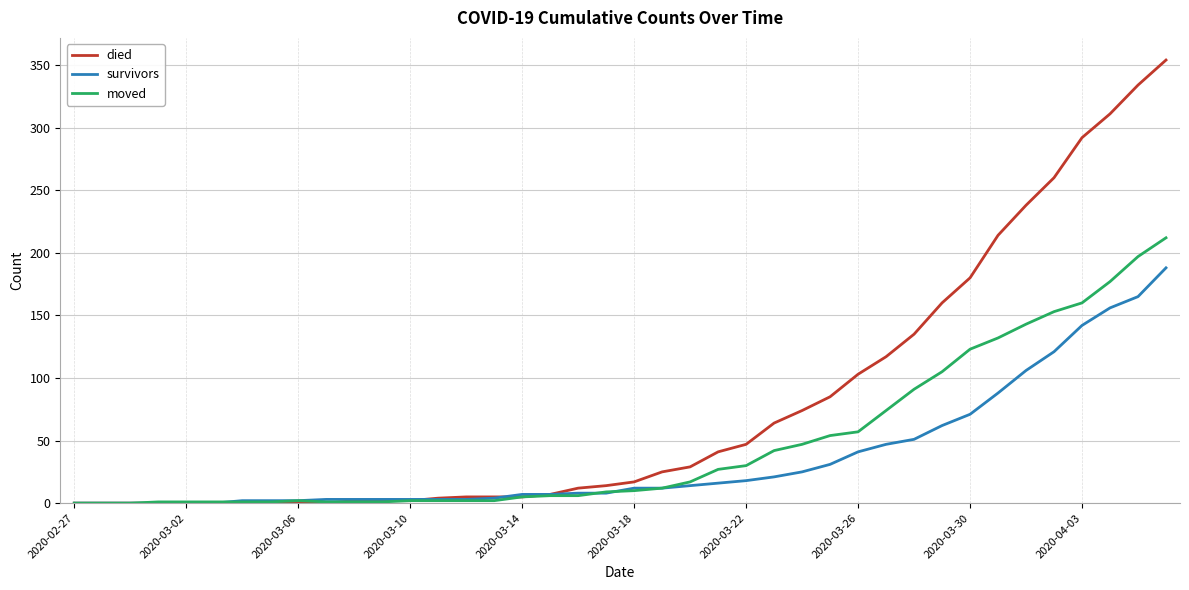

What is the maximum value for moved?

212